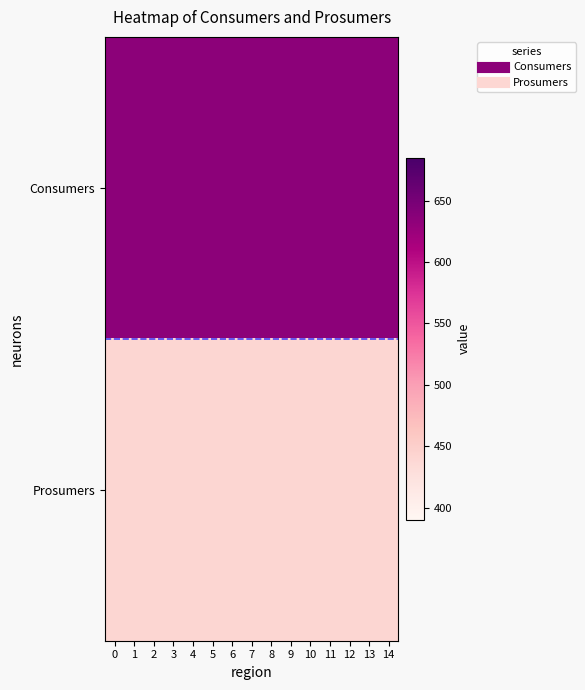

Reading left to right, transcribe all the data shown in this chart.

Consumers: 0=635	1=635	2=635	3=635	4=635	5=635	6=635	7=635	8=635	9=635	10=635	11=635	12=635	13=635	14=635
Prosumers: 0=440	1=440	2=440	3=440	4=440	5=440	6=440	7=440	8=440	9=440	10=440	11=440	12=440	13=440	14=440